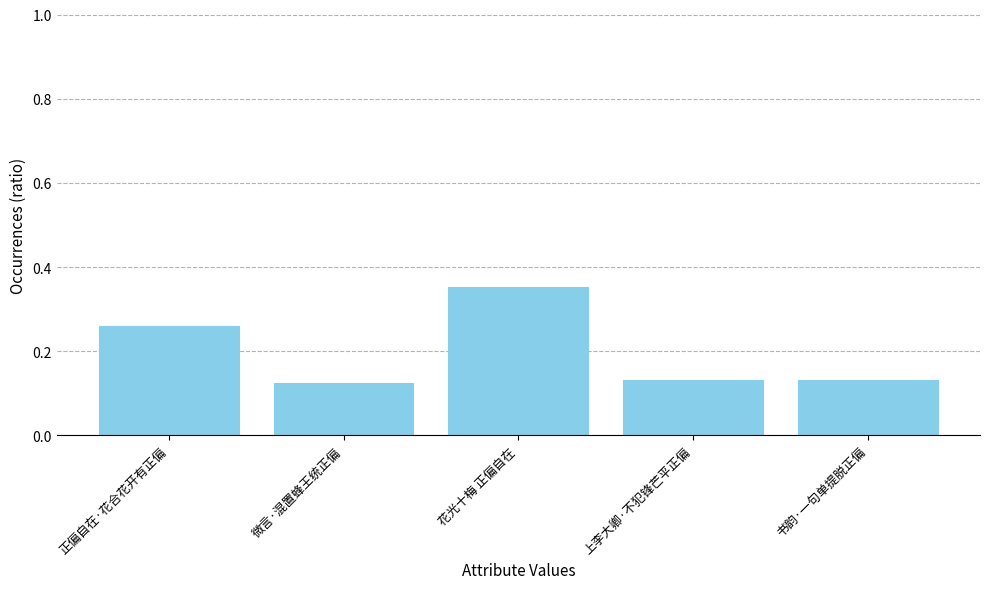

Count the number of categories in the chart.

5